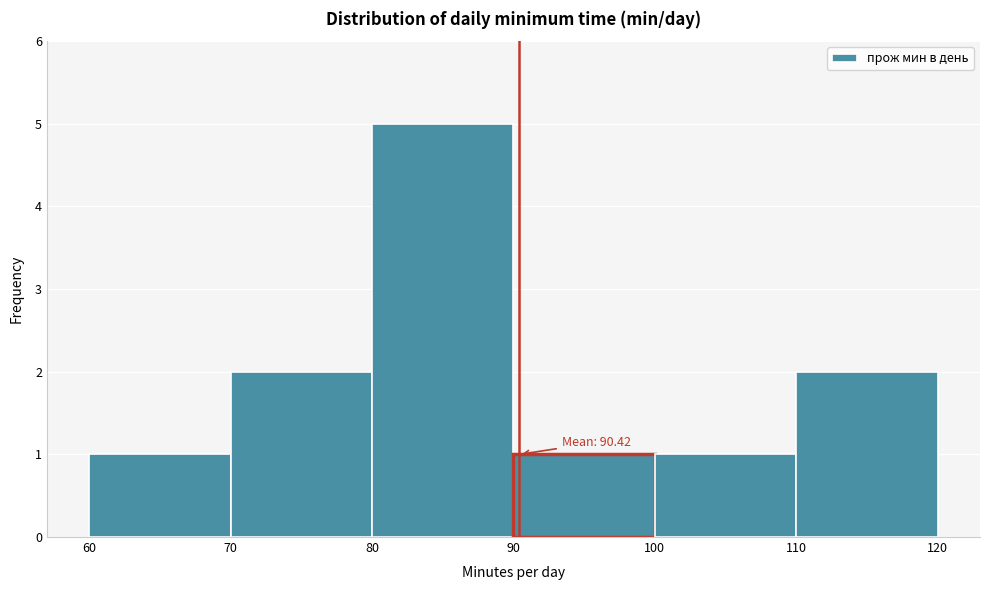

Over which range of the x-axis is the bar tallest?

80 to 90